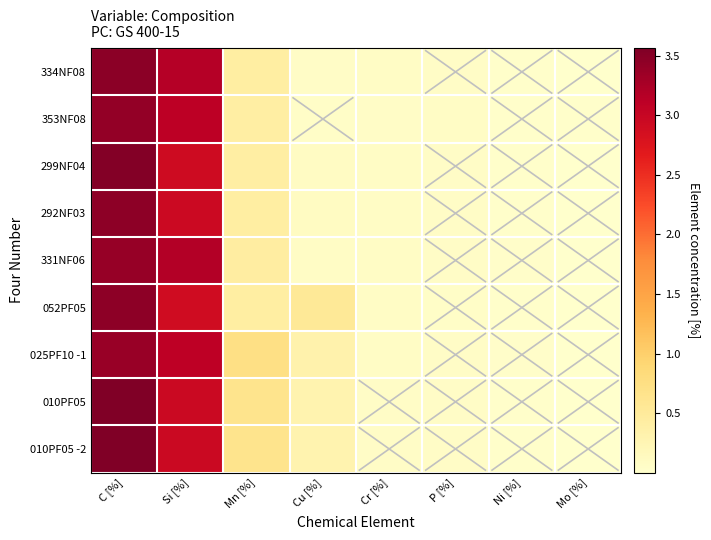

At which category does the chart reach its peak across all series?

C [%]